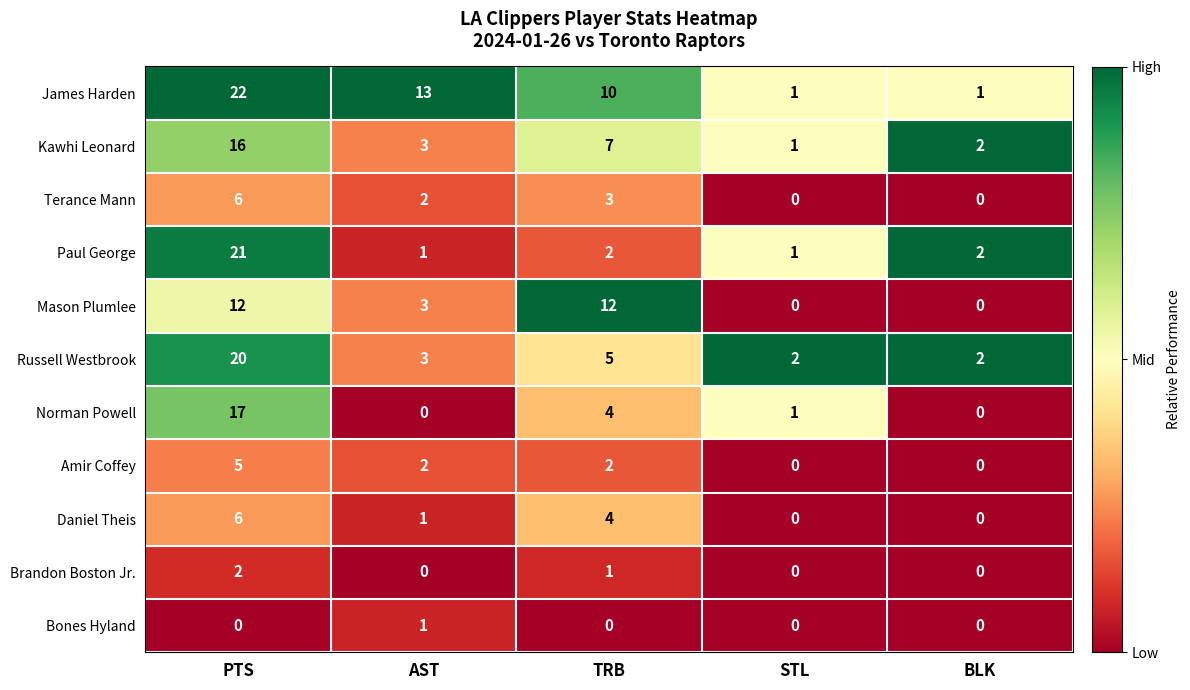

At how many categories does at least one series exceed 0?

5